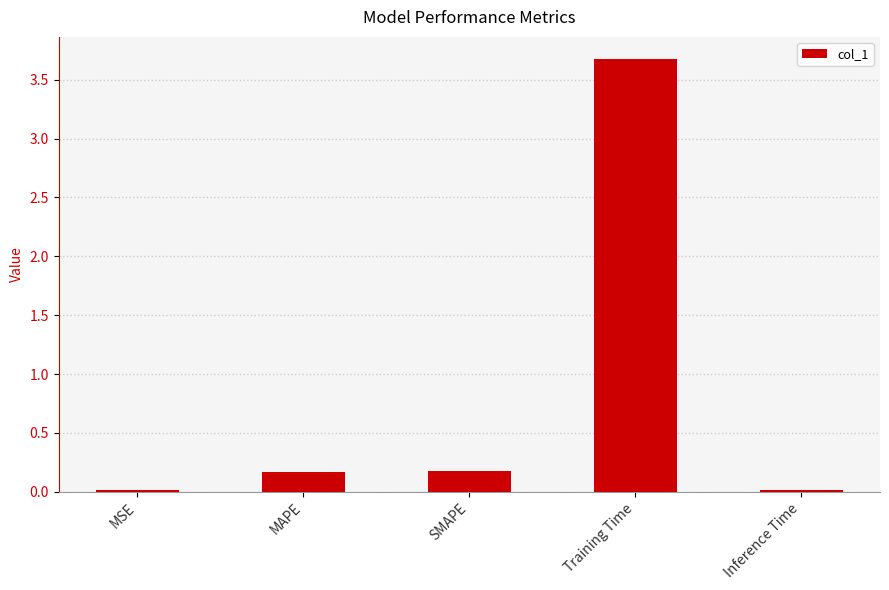

Is it true that the value at MAPE is 0.2?

True